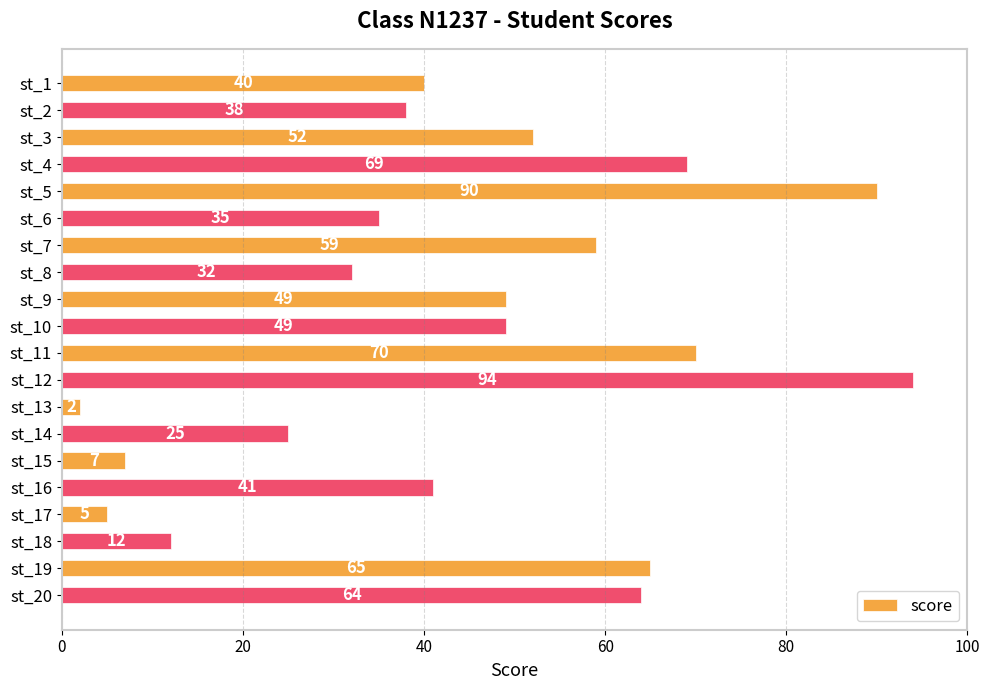

What is the value of the 2nd bar from the top?

38